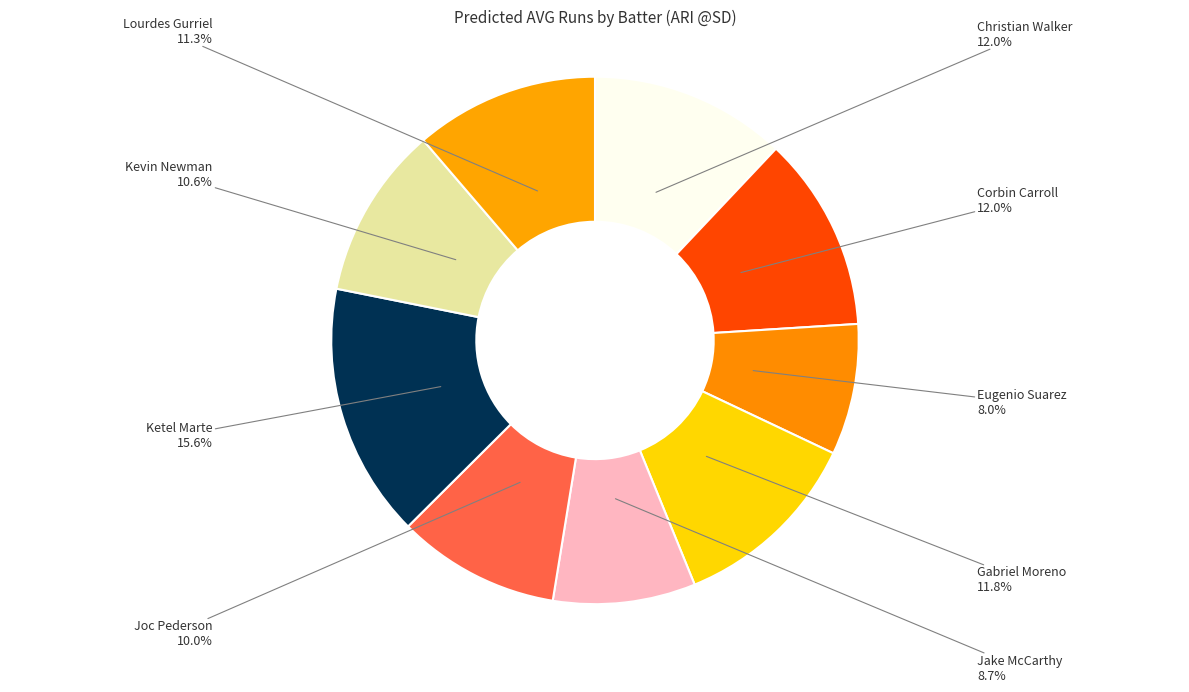

How many slices are in this pie chart?

9